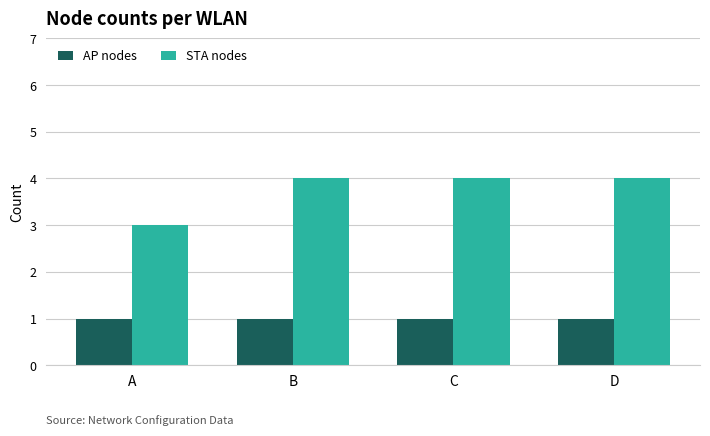

Is it true that STA nodes equals 4 at B?

True